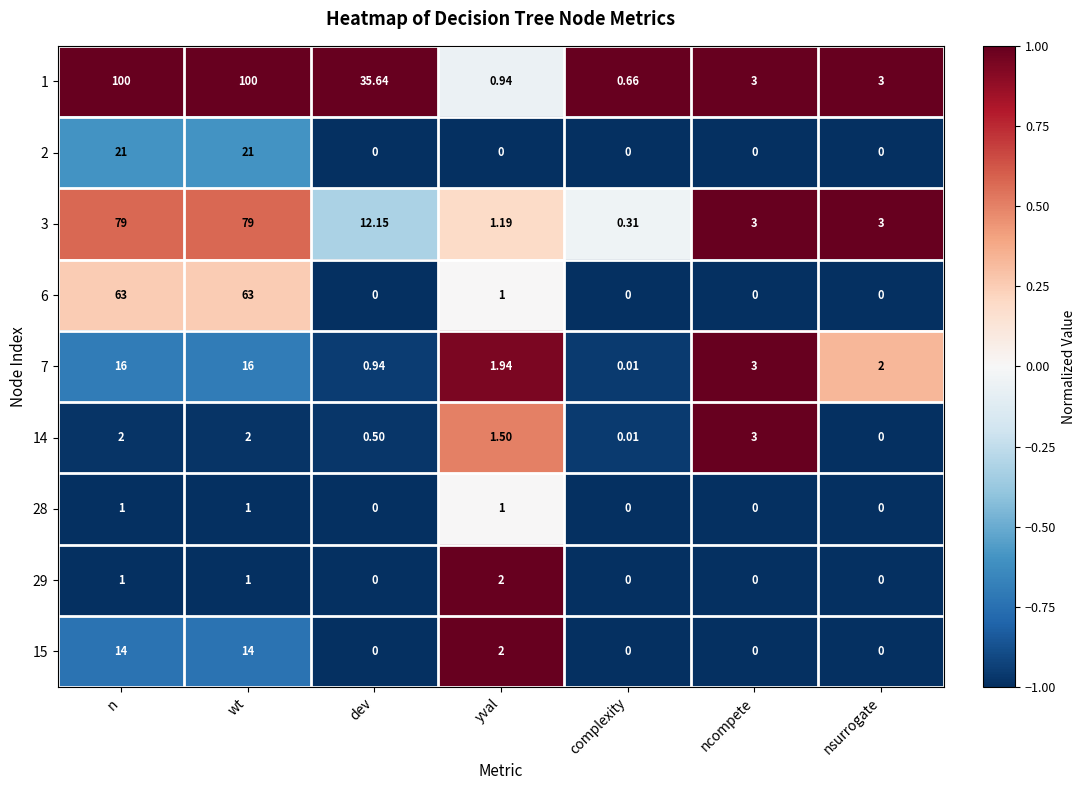

How many values in the 1 series are below 3?

2